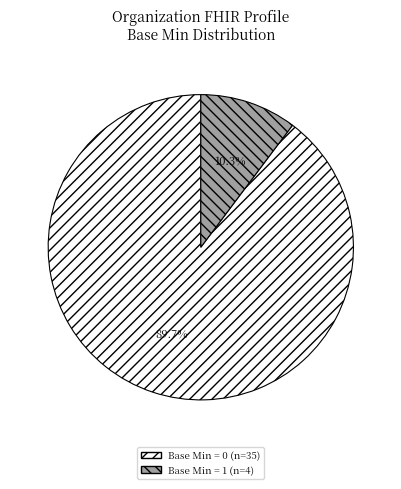

Does any single category account for the majority?

Yes